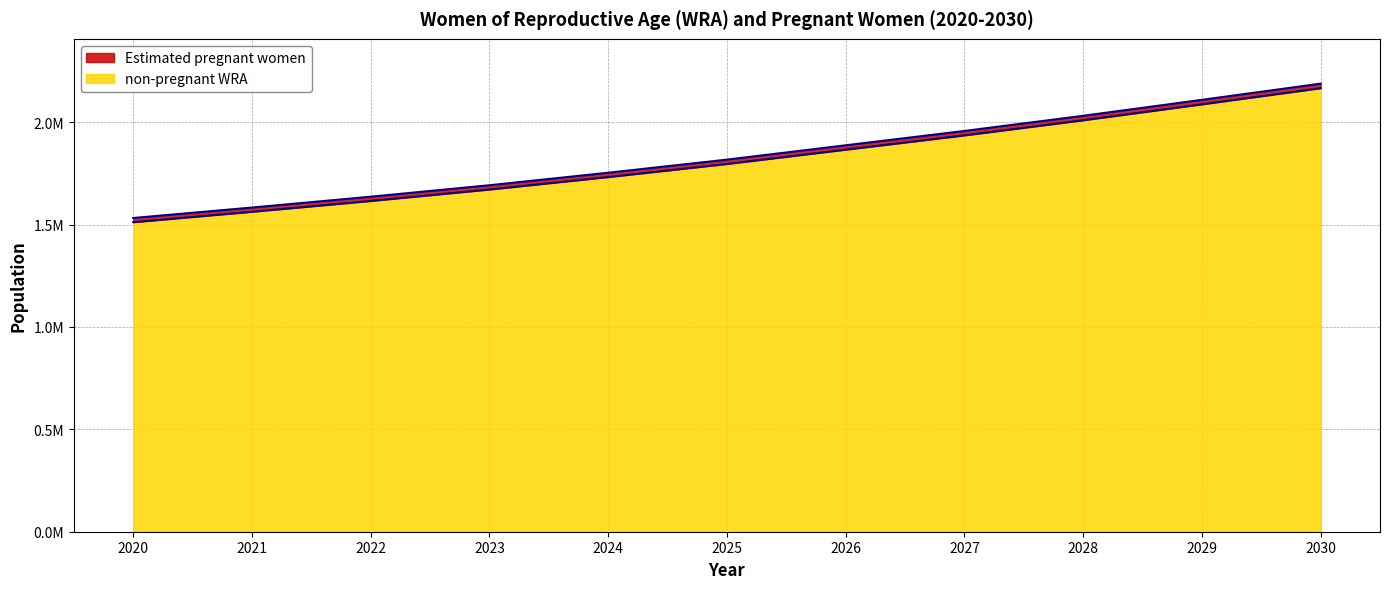

What is the sum of the Estimated pregnant women values at 2022 and 2028?

3667000.0